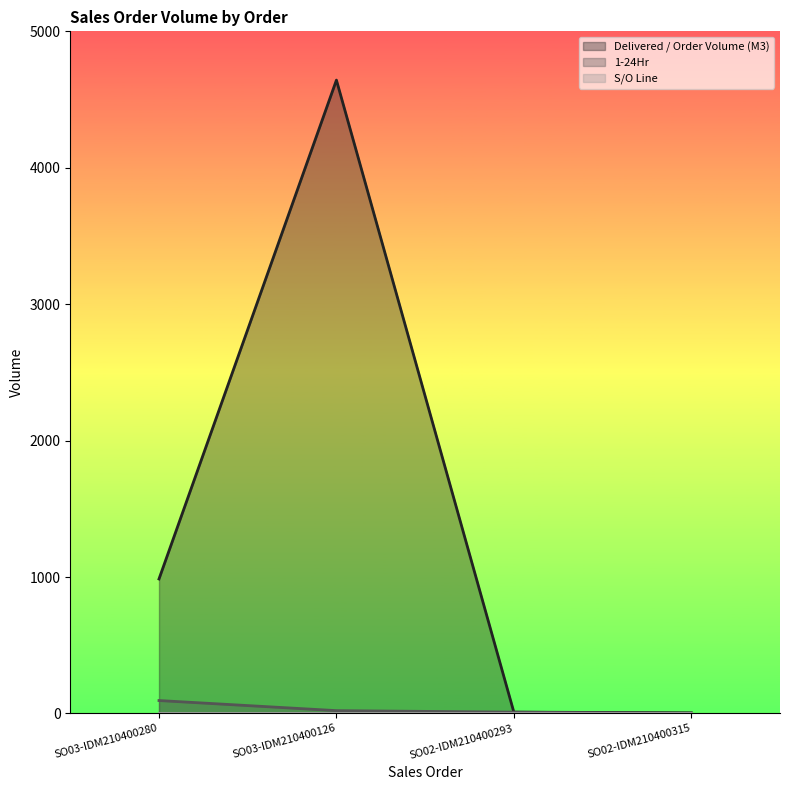

What is the maximum value for 1-24Hr?

95.0